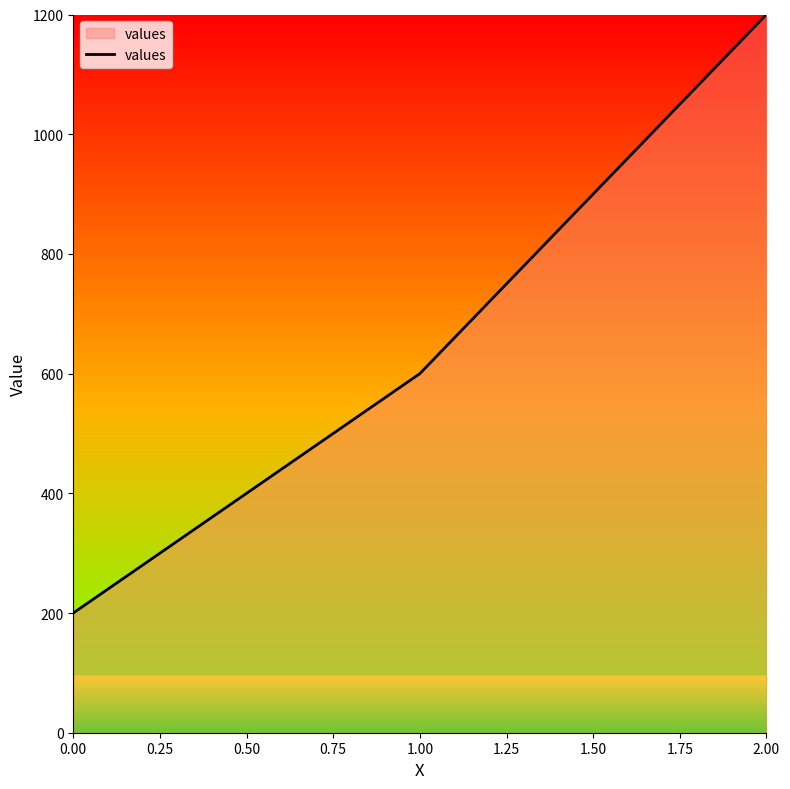

Reading left to right, list all the values displayed in this chart.

200	600	1200